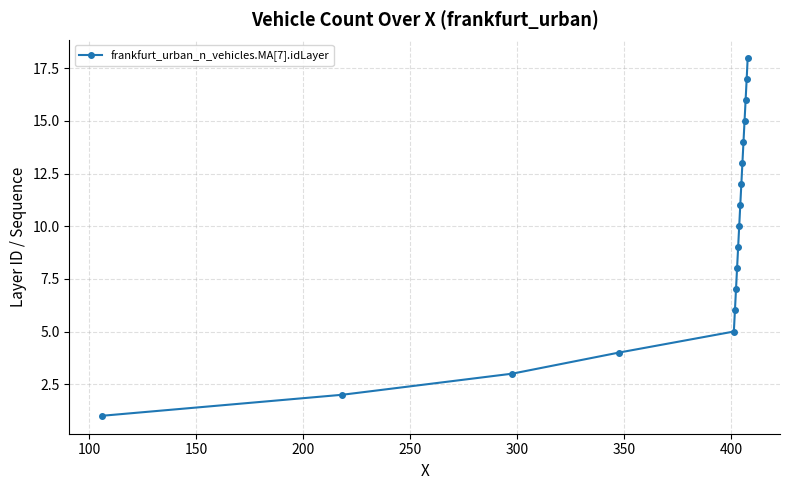

Reading right to left, transcribe all the data shown in this chart.

18	17	16	15	14	13	12	11	10	9	8	7	6	5	4	3	2	1